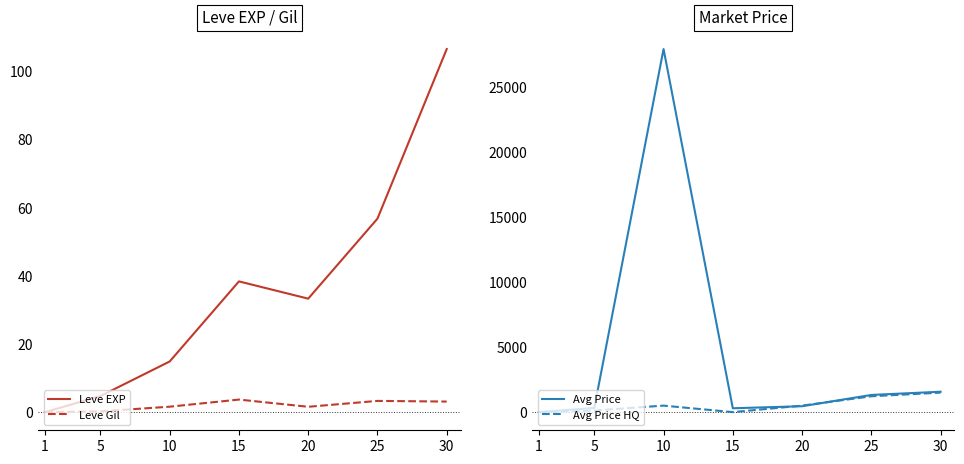

Where is the first local maximum for Leve Gil?

15